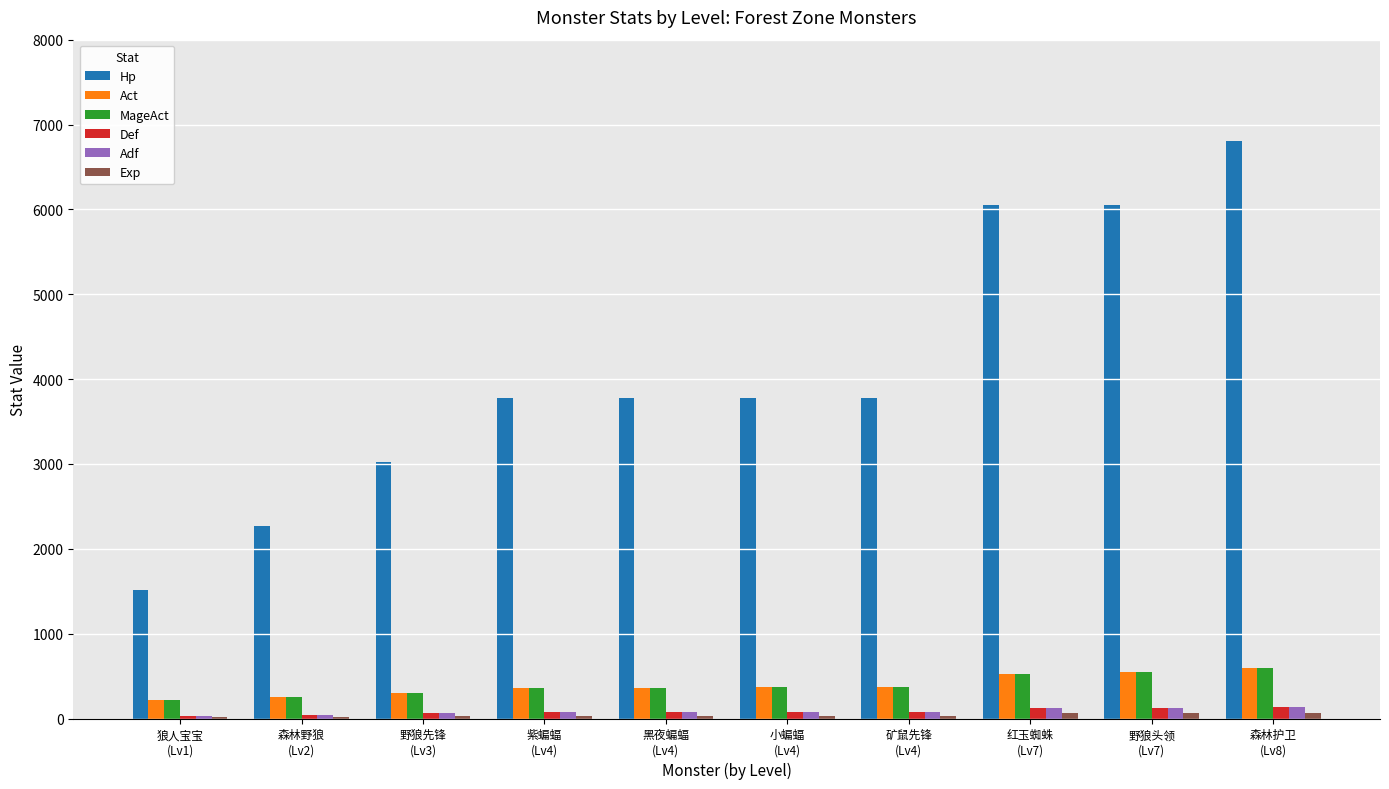

Between 森林野狼
(Lv2) and 森林护卫
(Lv8), which series saw the biggest shift?

Hp